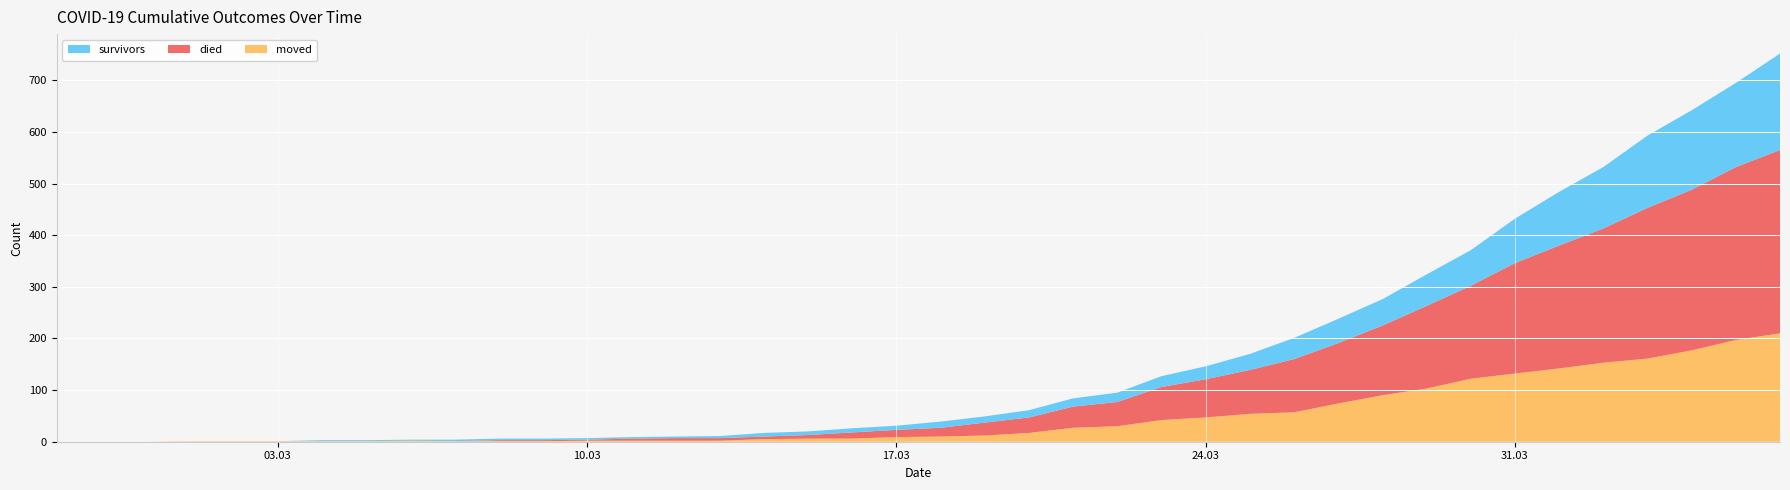

Reading left to right, extract all data points from this chart.

survivors: 0	0	0	0	0	0	2	2	2	3	3	3	3	3	3	4	7	7	8	8	12	12	14	16	18	21	25	31	41	47	51	61	69	86	104	119	140	154	163	187
died: 0	0	0	0	0	0	0	0	0	0	2	2	2	4	5	5	5	7	12	14	17	25	30	41	47	64	74	85	103	117	135	160	180	214	238	260	292	311	335	355
moved: 0	0	0	1	1	1	1	1	2	1	1	1	2	2	2	2	5	6	6	9	10	12	17	27	30	42	47	54	57	74	90	103	122	132	142	153	161	177	197	210